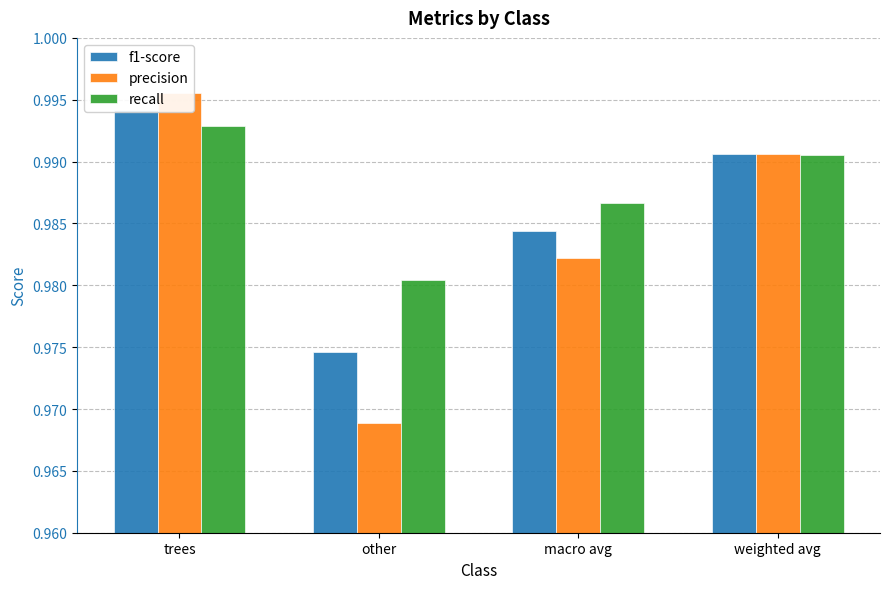

The value of recall at macro avg is 0.4. True or false?

False